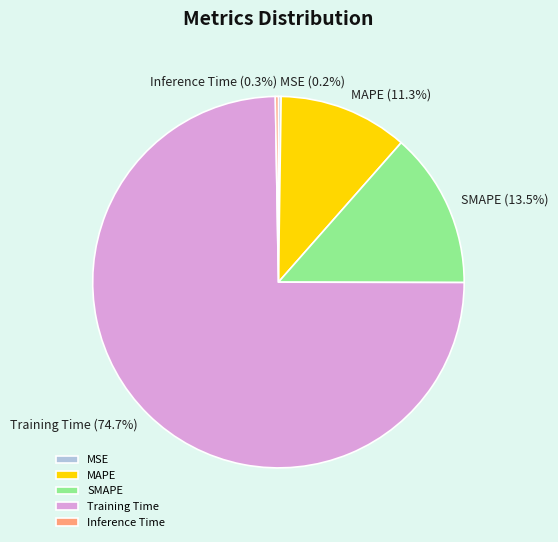

Does any single category account for the majority?

Yes